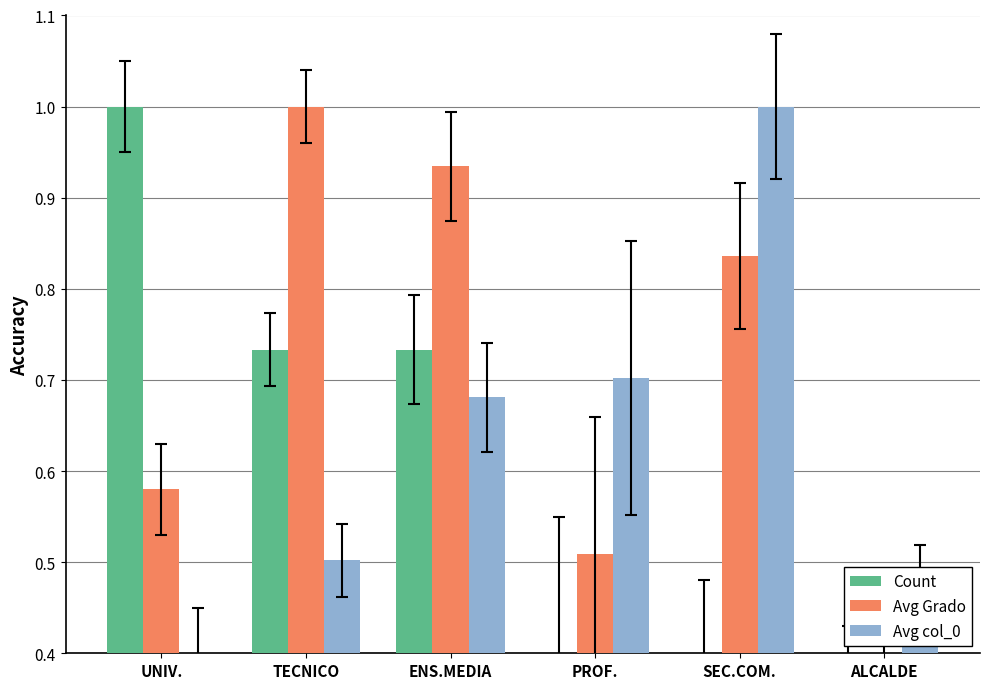

At which label is Avg Grado closest to 0?

ALCALDE